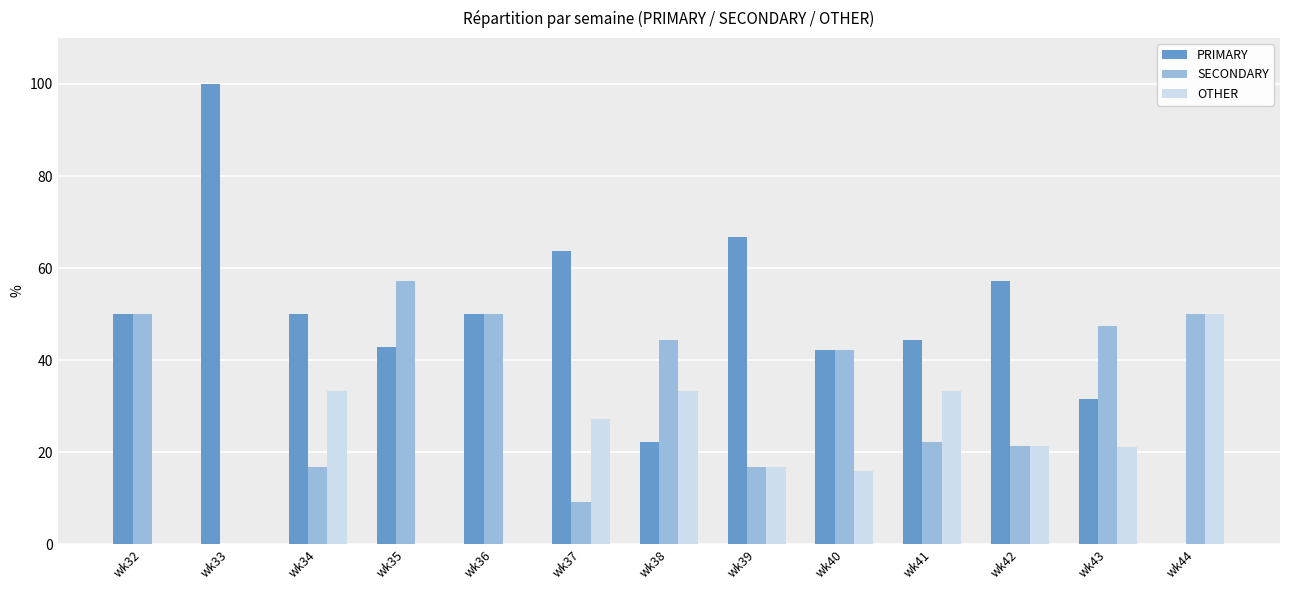

What are all the series names shown in the legend?

PRIMARY, SECONDARY, OTHER